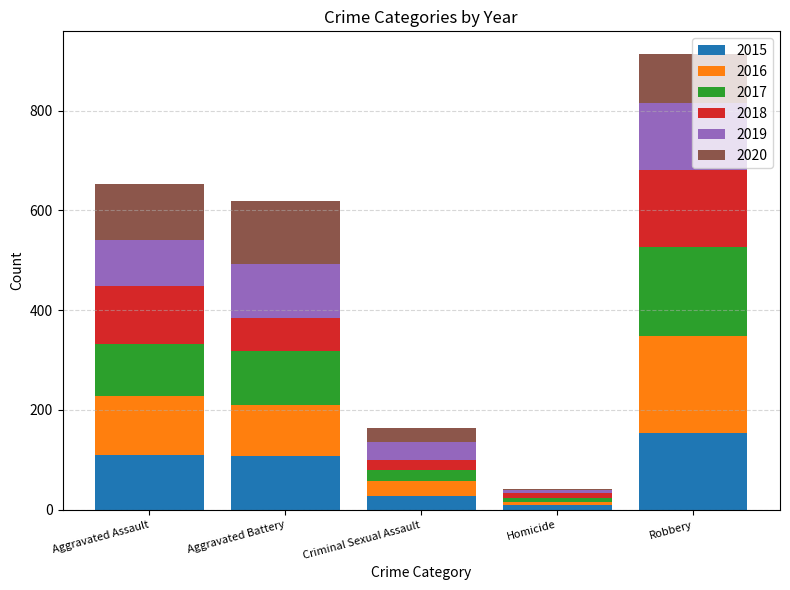

What are all the series names shown in the legend?

2015, 2016, 2017, 2018, 2019, 2020